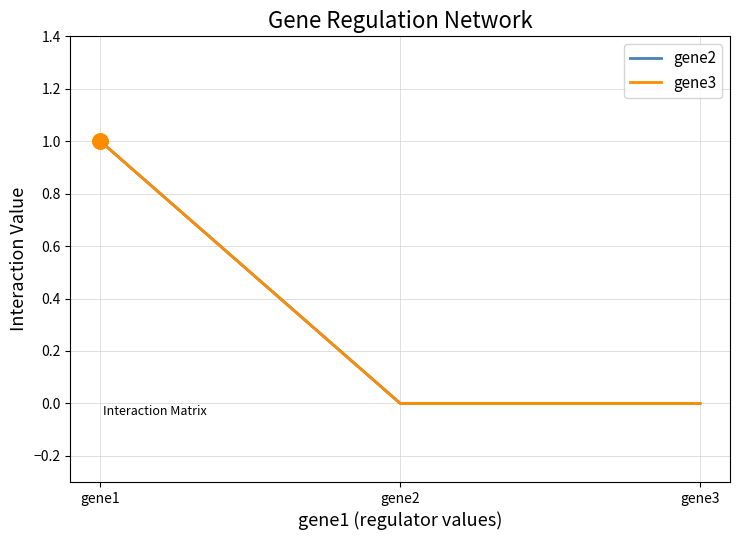

Which series has the largest total across all categories?

gene2